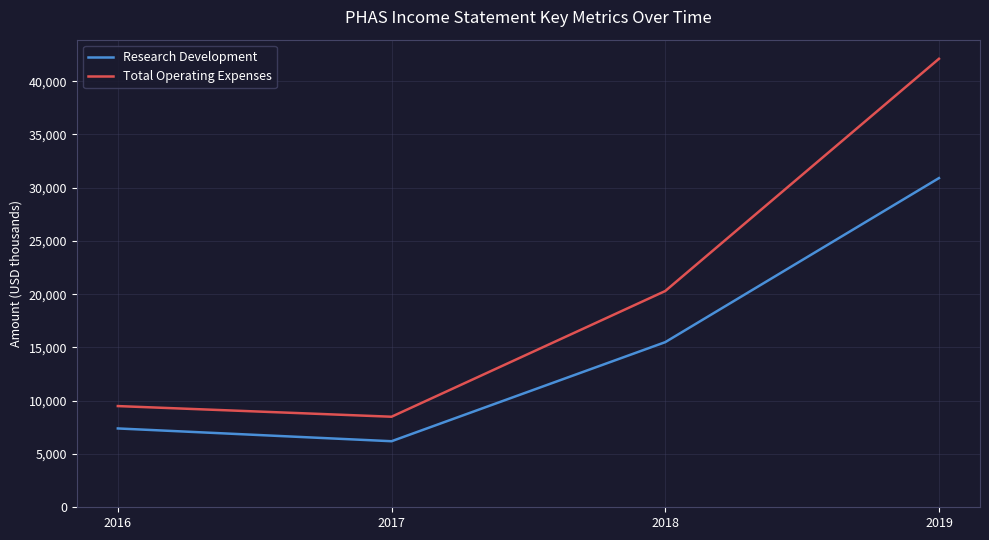

Reading left to right, extract all data points from this chart.

Research Development: 2016=7400	2017=6200	2018=15500	2019=30900
Total Operating Expenses: 2016=9500	2017=8500	2018=20300	2019=42100